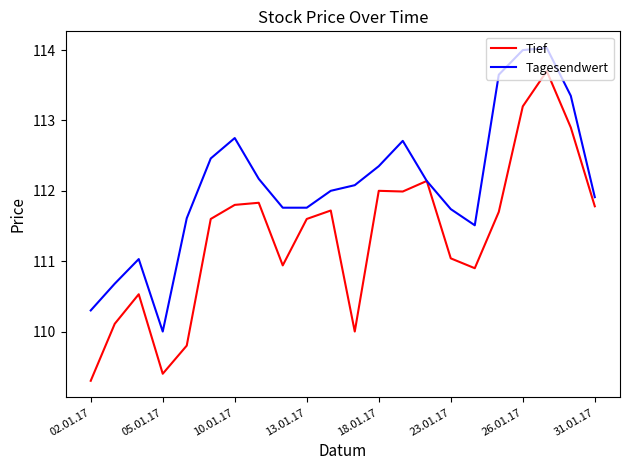

Which series has the largest total across all categories?

Tagesendwert